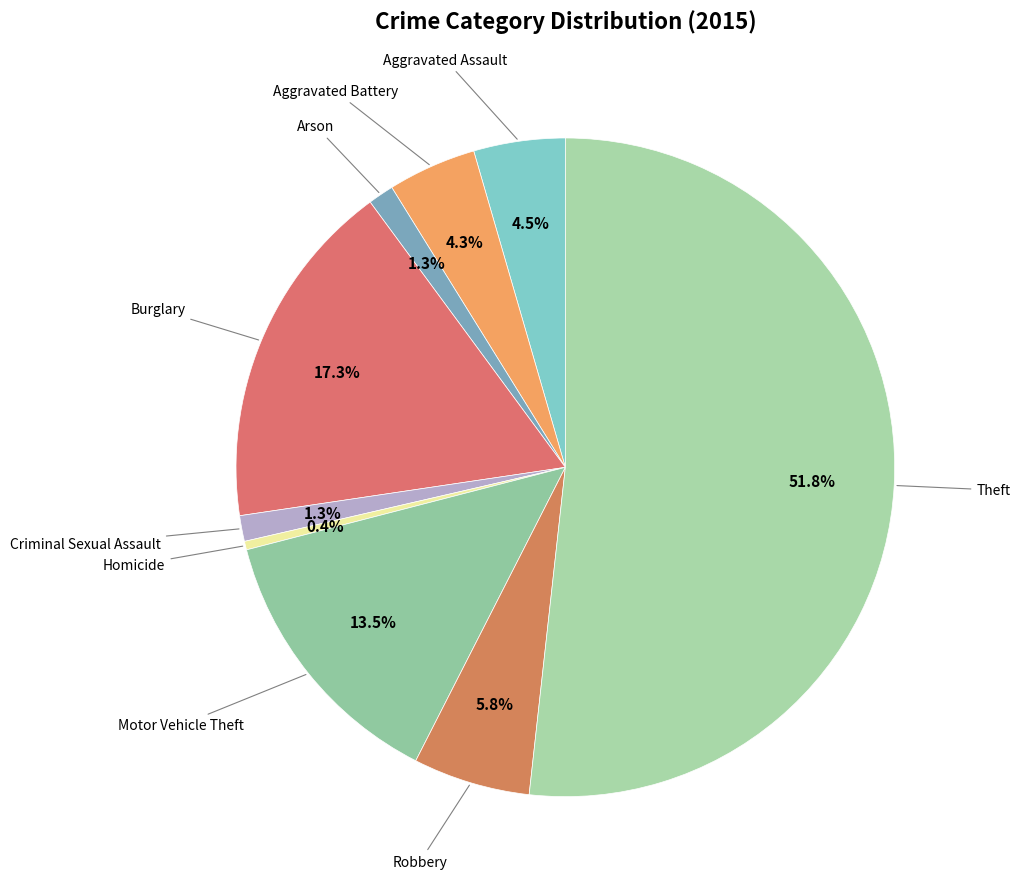

Which slice is the largest?

Theft